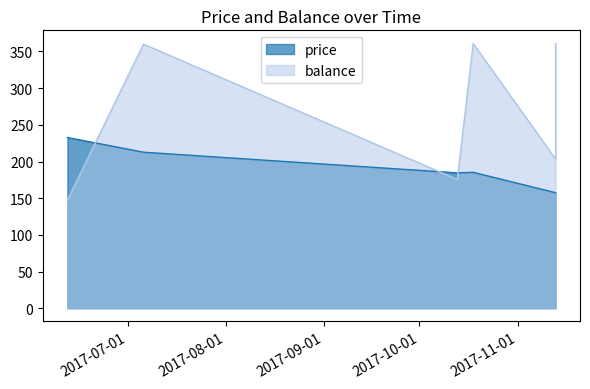

Where does the balance series first go above 360?

2017-10-18